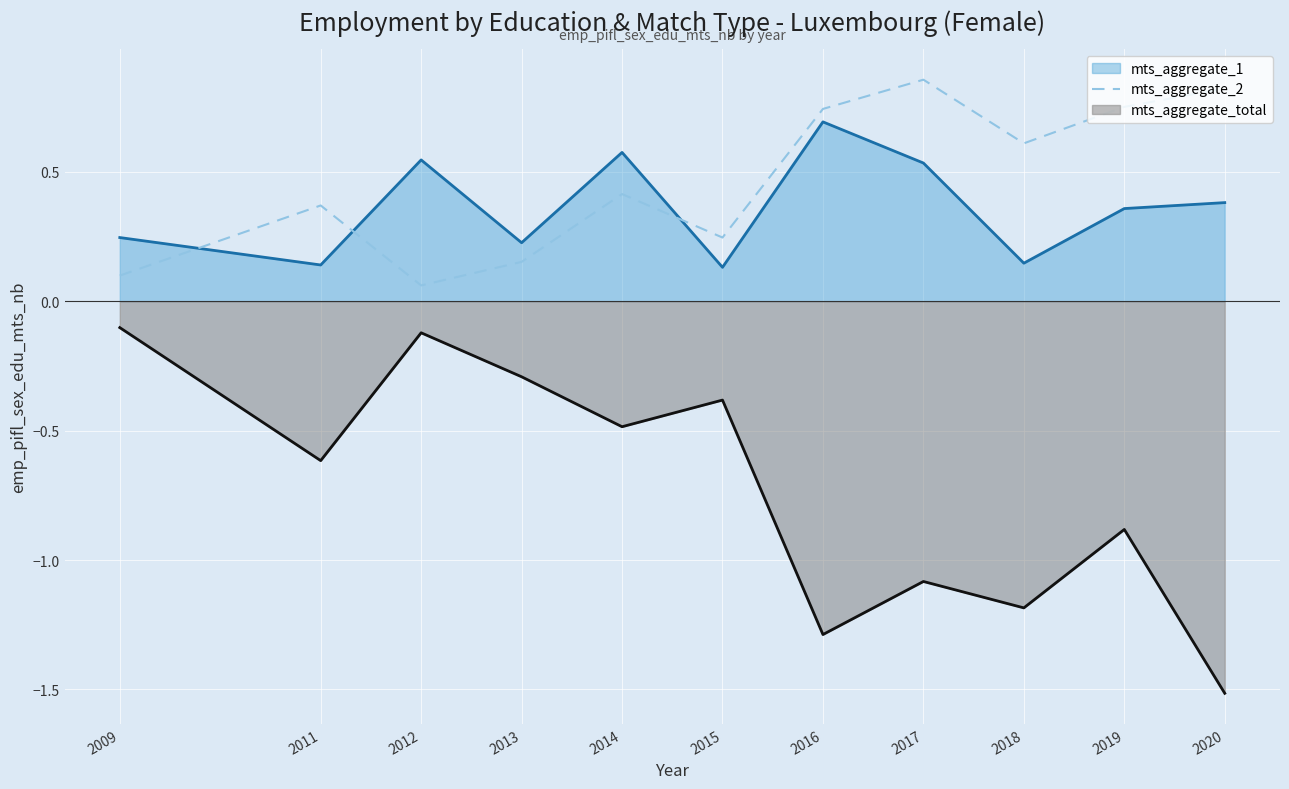

Count the number of categories in the chart.

11